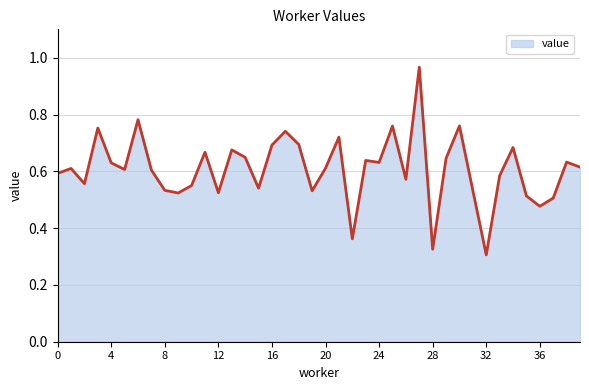

Is this an area chart (filled region under the line)?

Yes